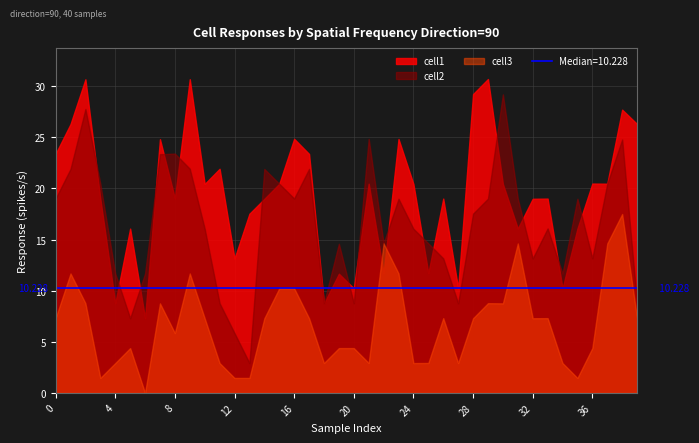

What is the difference between the maximum and minimum values in the cell1 series?

23.4